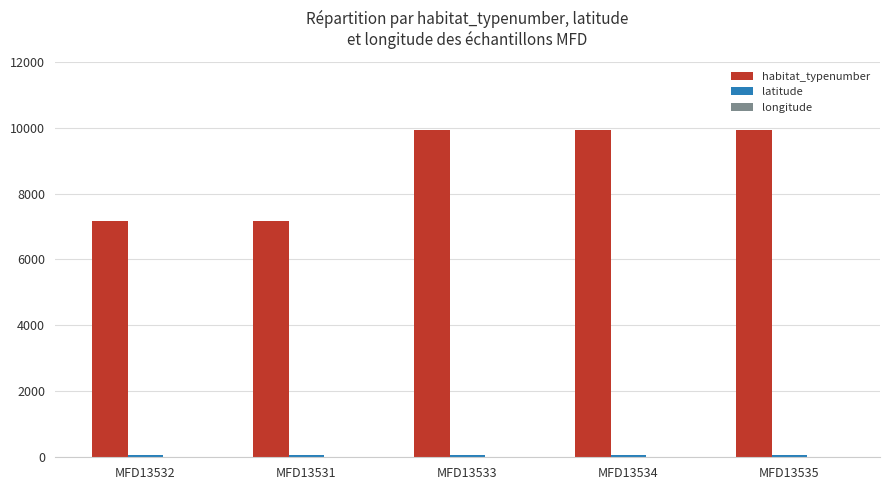

How many series are shown in this chart?

3